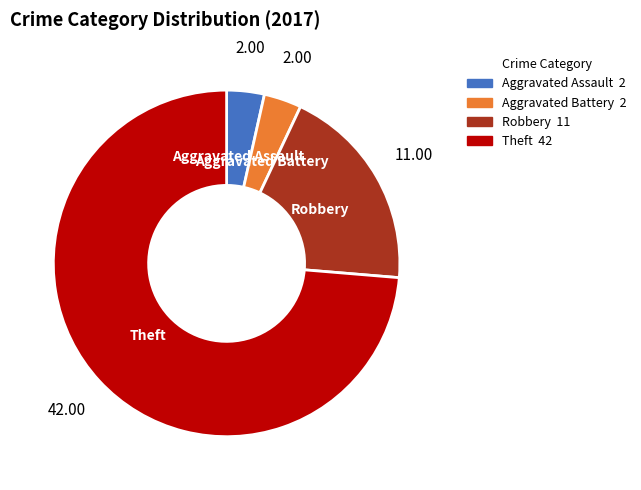

Is there a majority slice in this chart?

Yes